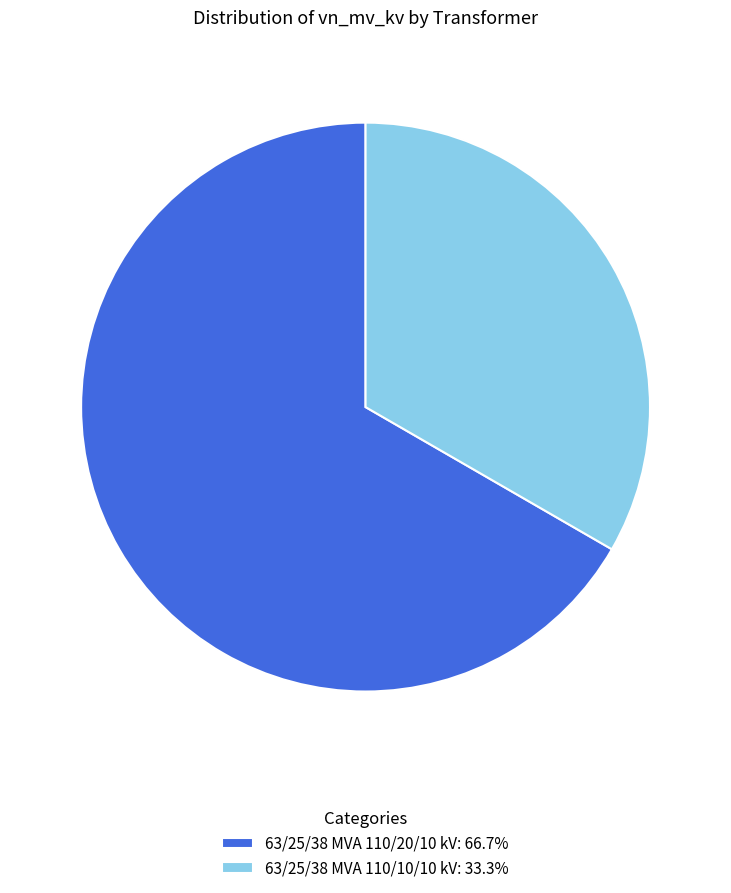

Is 63/25/38 MVA 110/20/10 kV: 66.7% the majority of the pie?

Yes